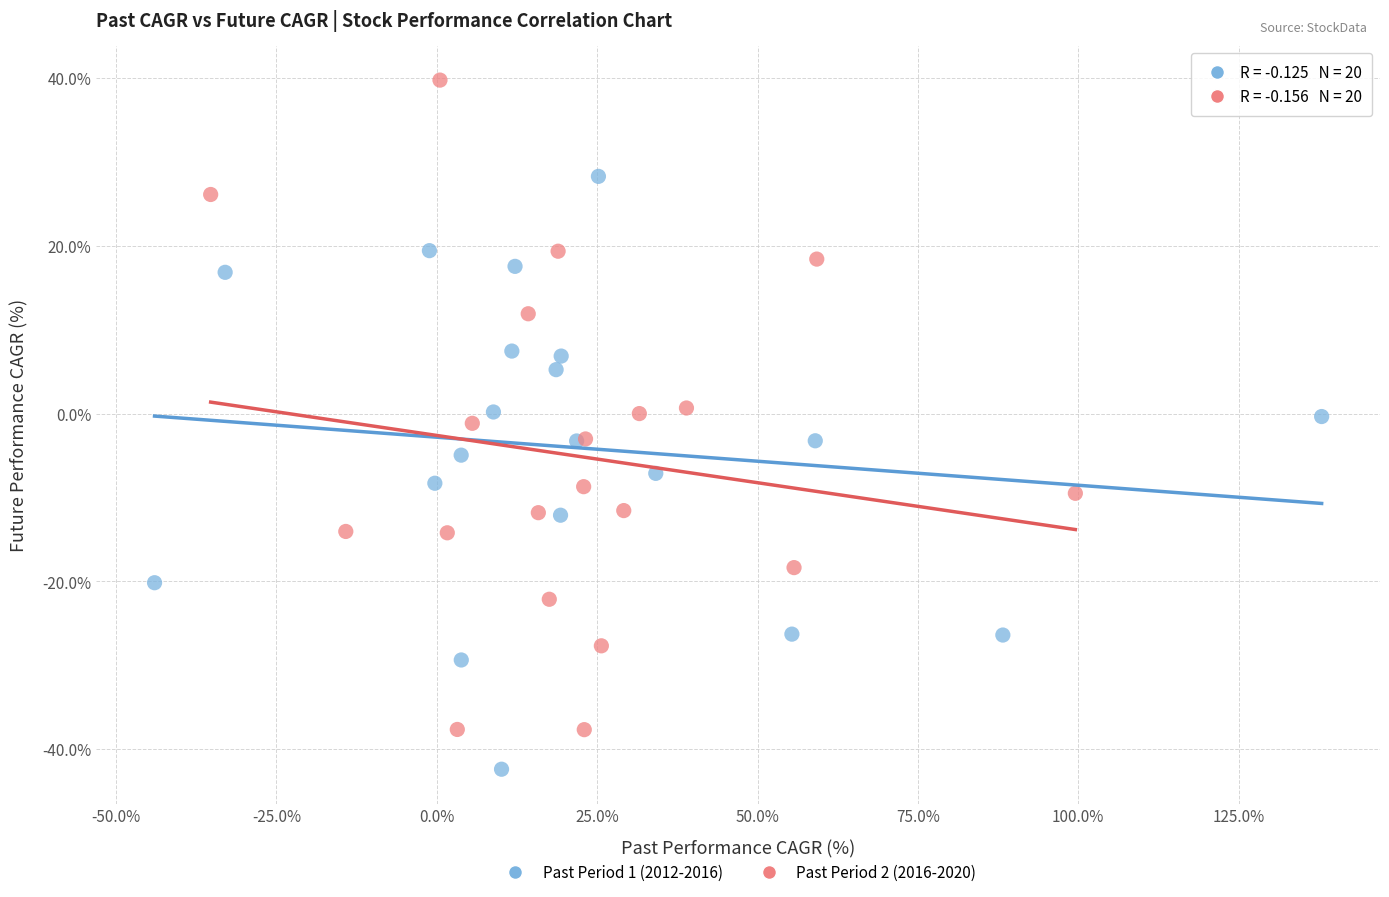

Which series has the widest spread of Y values?

Past Period 2 (2016-2020)